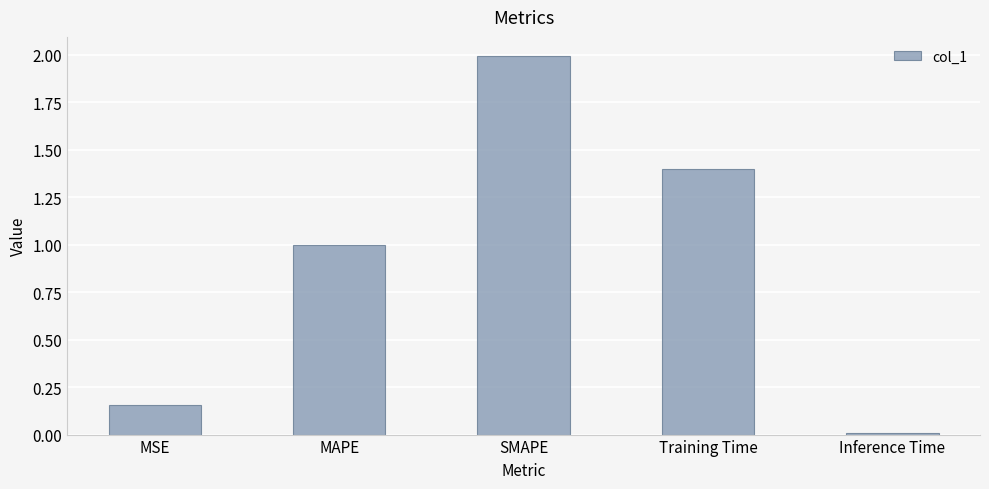

True or false: the data shows 1.8 at Training Time.

False